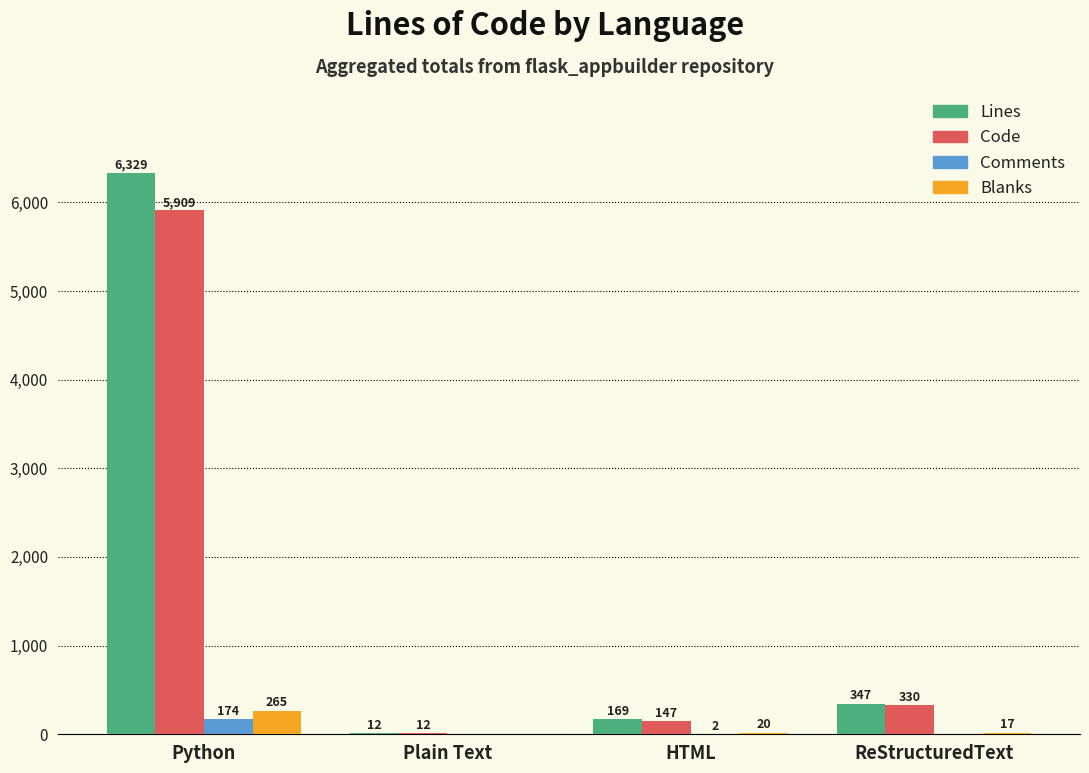

At which label does Comments first exceed 2?

Python